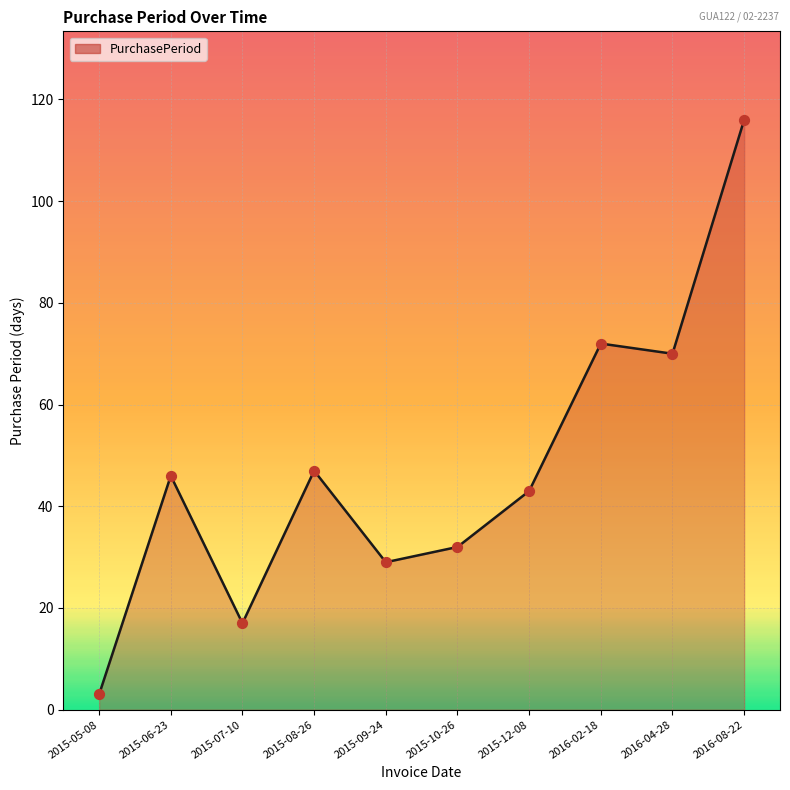

Approximately how many times larger is the value at 2016-04-28 compared to 2015-10-26?

2.2